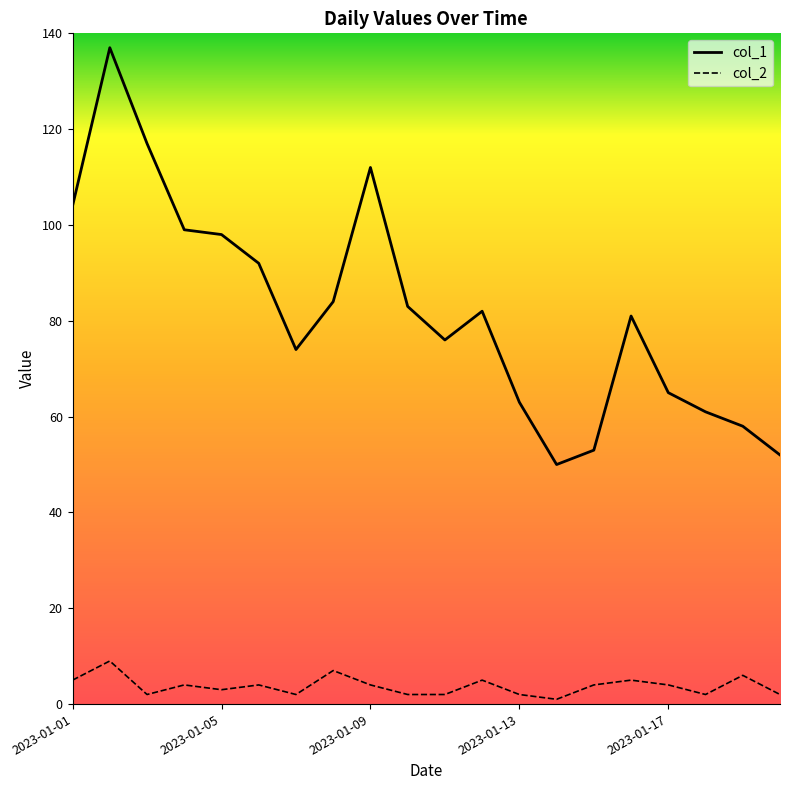

What is the maximum value shown in the chart?

137